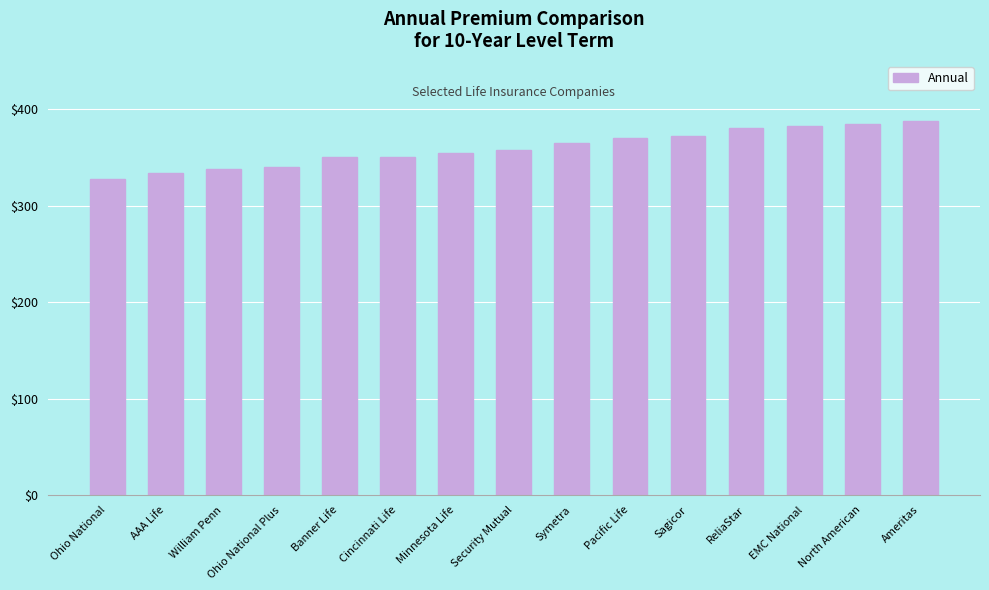

True or false: the data shows 380.0 at ReliaStar.

True